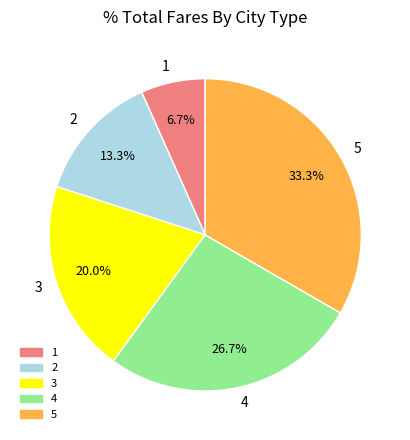

Is the sum of 2 and 3 greater than half?

No